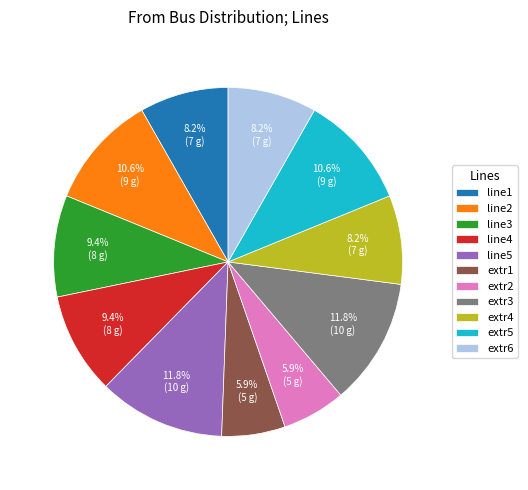

To the nearest percent, what is the difference between the extr2 and extr5 slice percentages?

5%